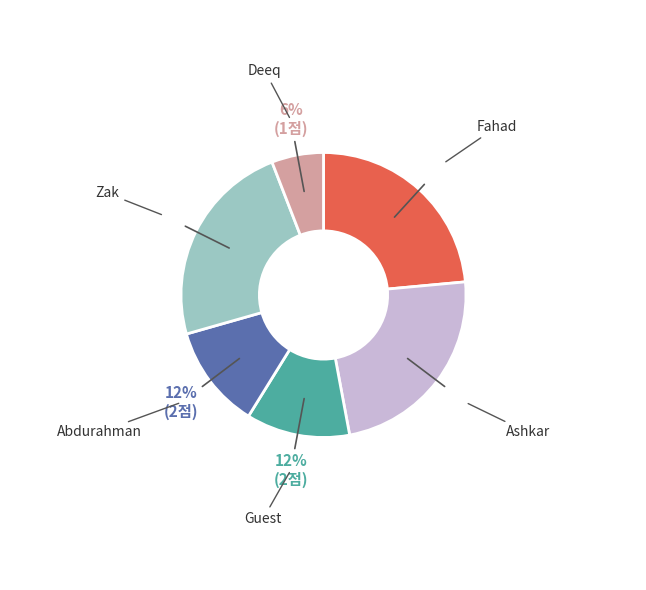

To the nearest percent, what is the difference between the Deeq and Fahad slice percentages?

18%